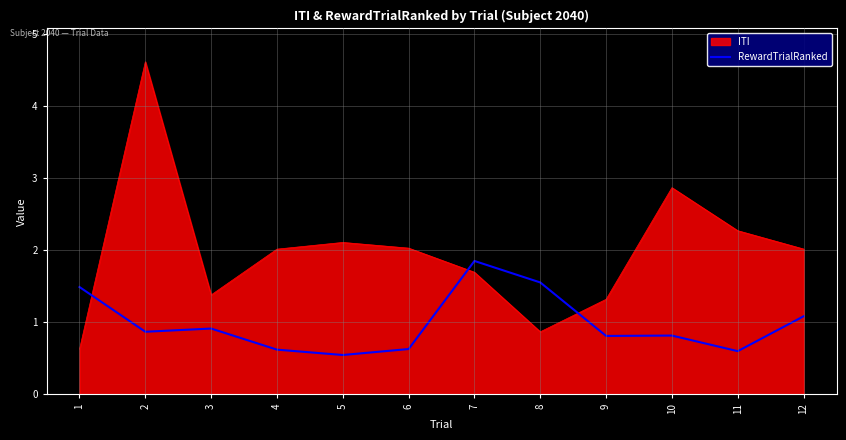

The ITI series shows 0.8 at 5. True or false?

False